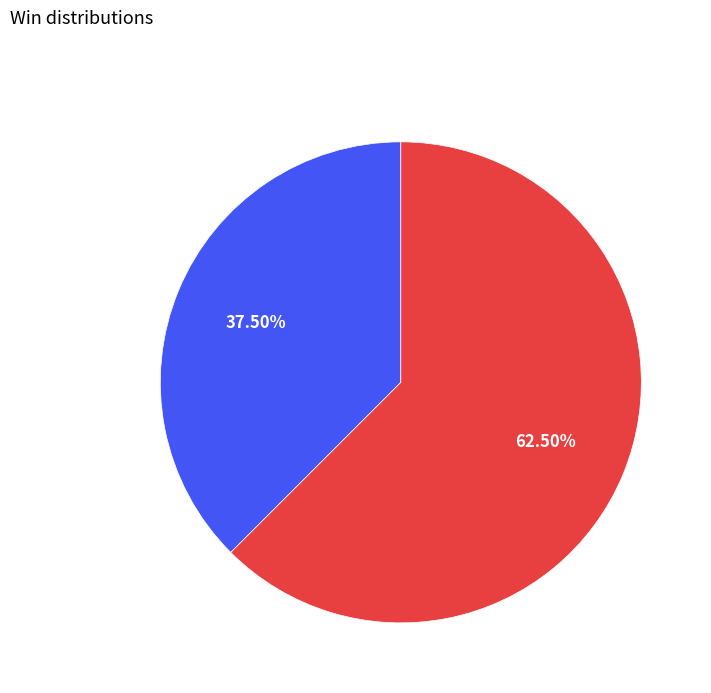

Does any single category account for the majority?

Yes